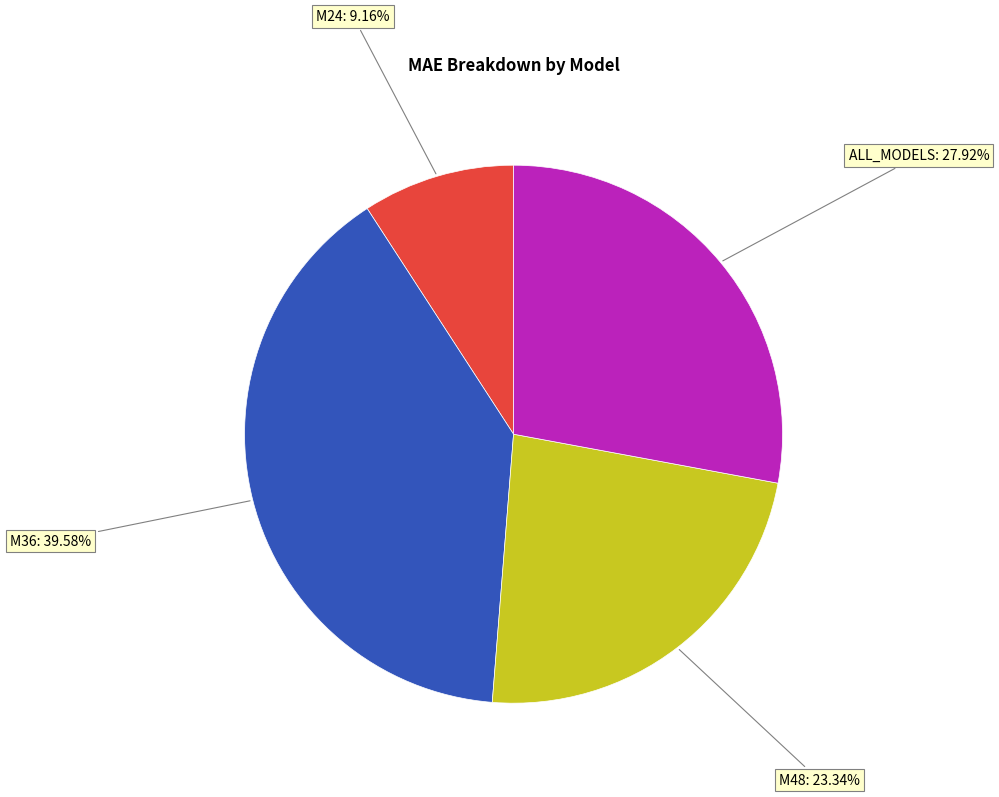

Which category has the smallest portion of the pie?

M24